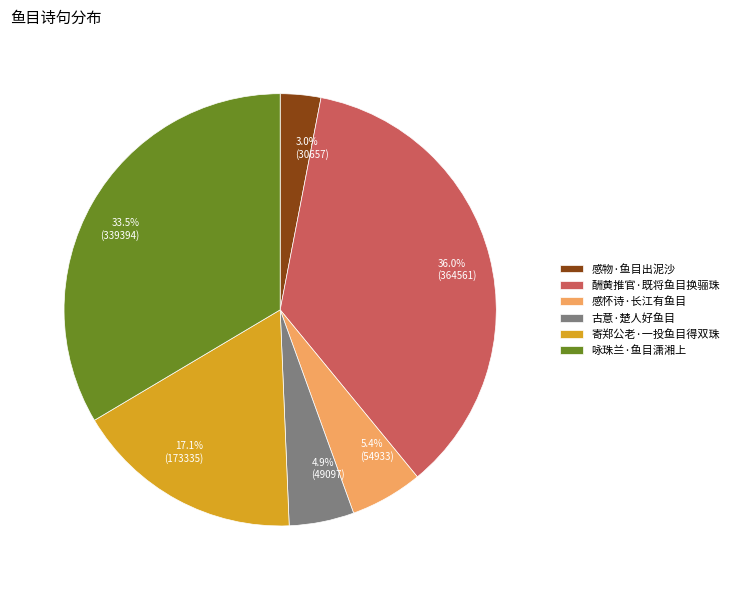

How many slices are in this pie chart?

6